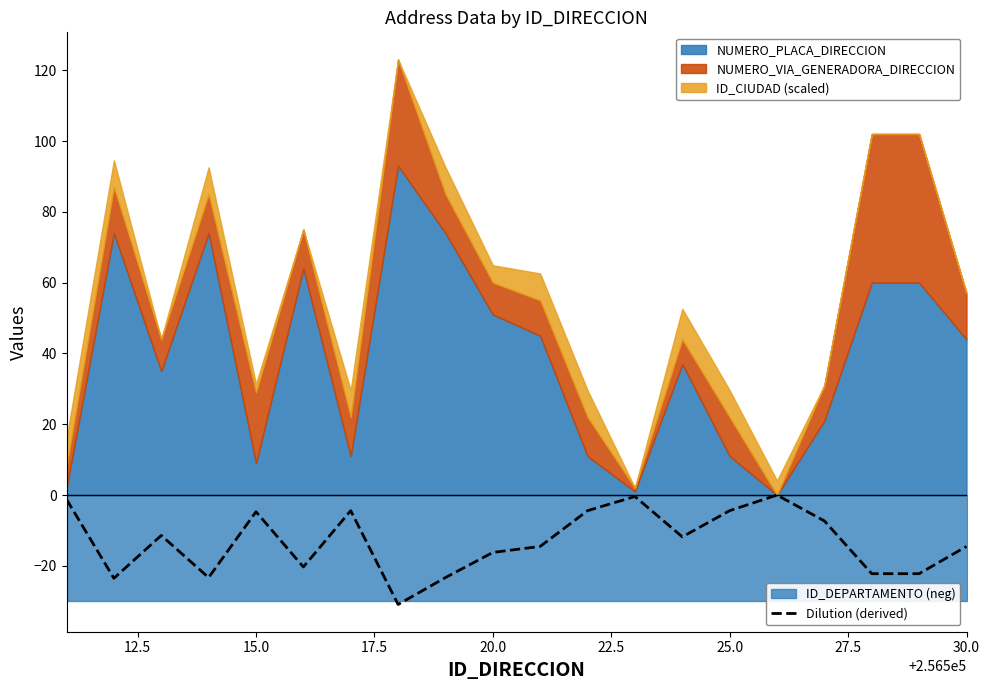

What is the difference between the second highest and minimum values?

30.5